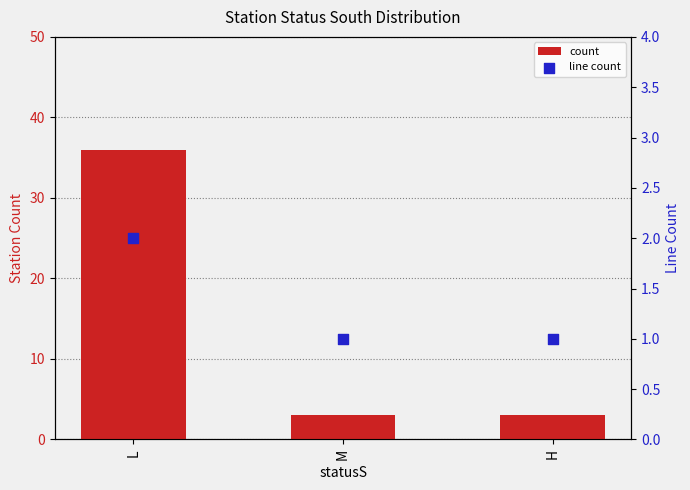

Which series contains the highest Y value?

count